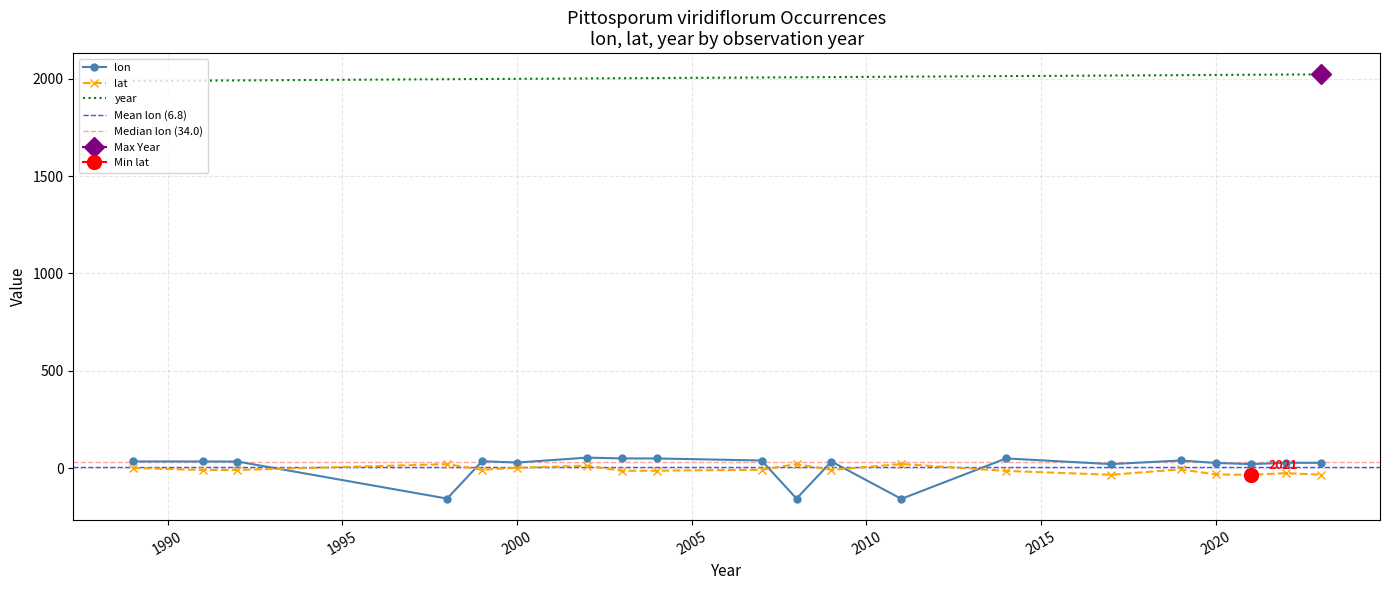

What is the difference between the year values at 1999 and 2020?

21.0